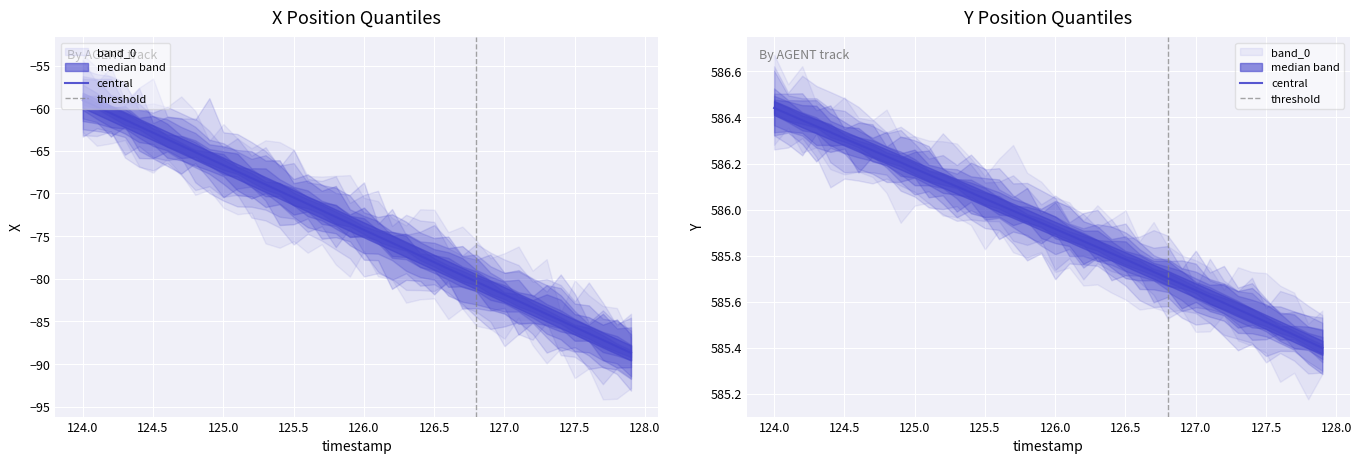

True or false: X and Y cross at least once.

False